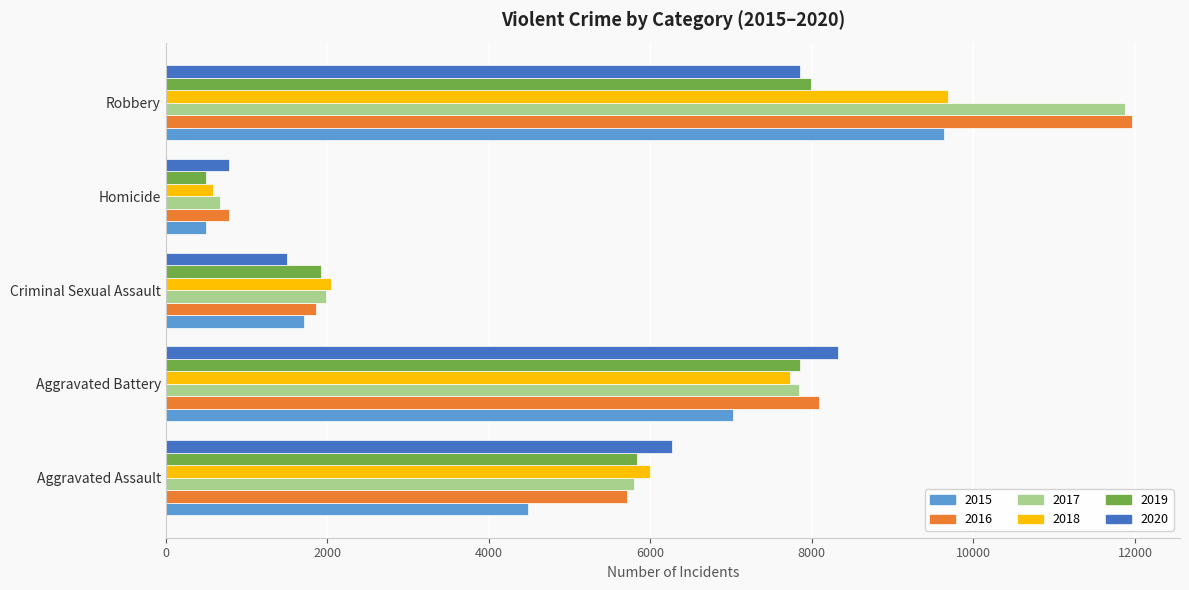

Which series has the largest range (max minus min)?

2017